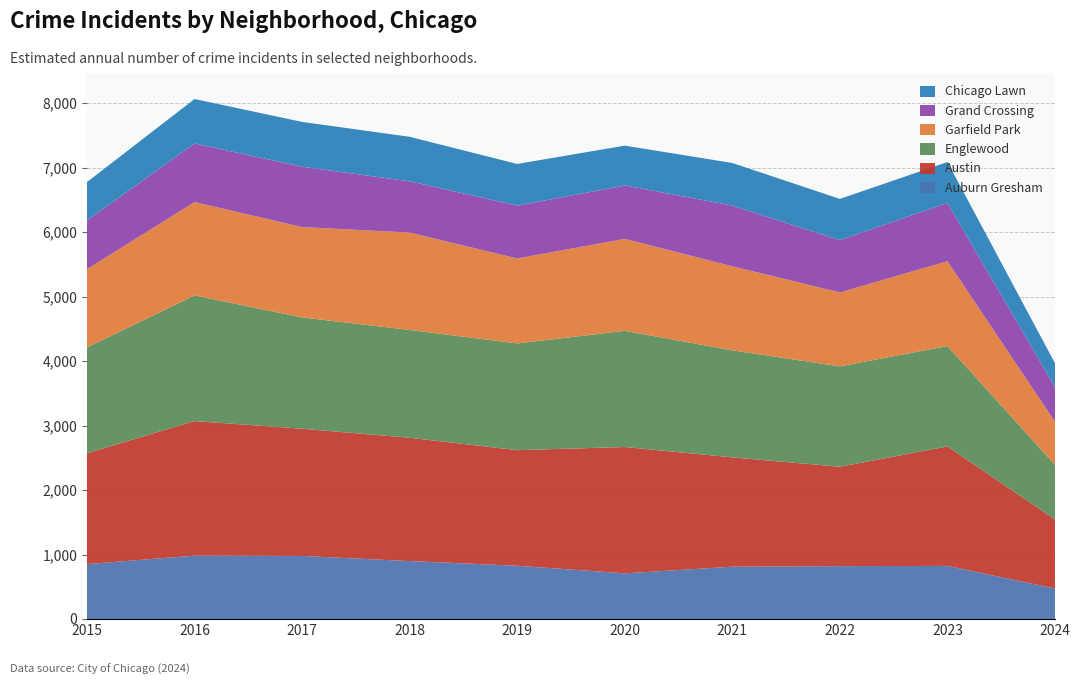

Reading left to right, extract all data points from this chart.

Auburn Gresham: 2015=851	2016=983	2017=978	2018=898	2019=826	2020=708	2021=811	2022=820	2023=823	2024=473
Austin: 2015=1719	2016=2086	2017=1972	2018=1912	2019=1792	2020=1959	2021=1695	2022=1541	2023=1853	2024=1070
Englewood: 2015=1641	2016=1948	2017=1726	2018=1672	2019=1655	2020=1801	2021=1660	2022=1556	2023=1556	2024=847
Garfield Park: 2015=1214	2016=1448	2017=1401	2018=1510	2019=1317	2020=1426	2021=1303	2022=1147	2023=1316	2024=669
Grand Crossing: 2015=754	2016=908	2017=936	2018=794	2019=820	2020=828	2021=941	2022=810	2023=903	2024=537
Chicago Lawn: 2015=596	2016=690	2017=695	2018=691	2019=646	2020=618	2021=661	2022=640	2023=635	2024=369